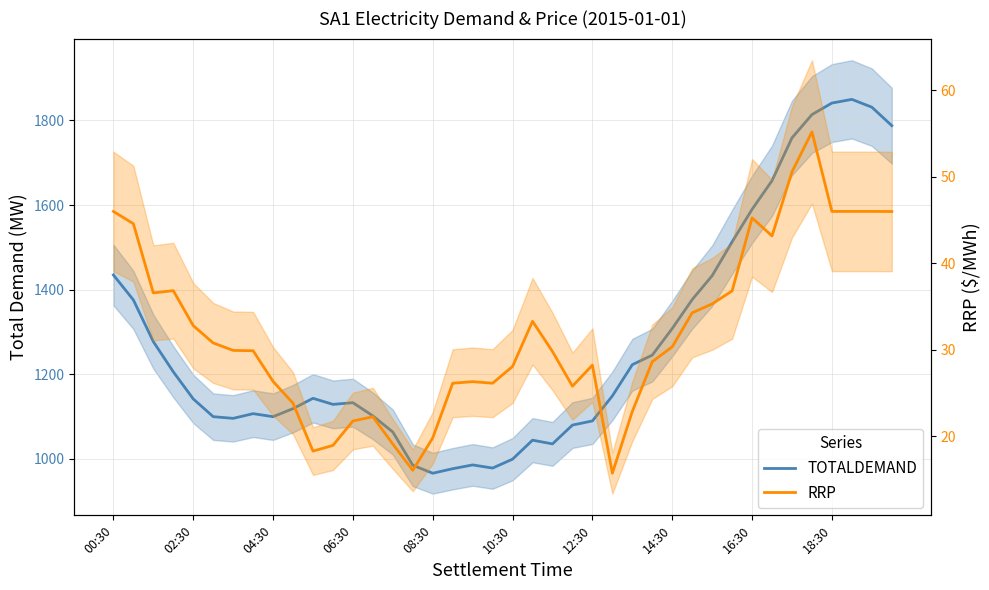

What is the sum of the TOTALDEMAND values at 38 and 26?

3054.2